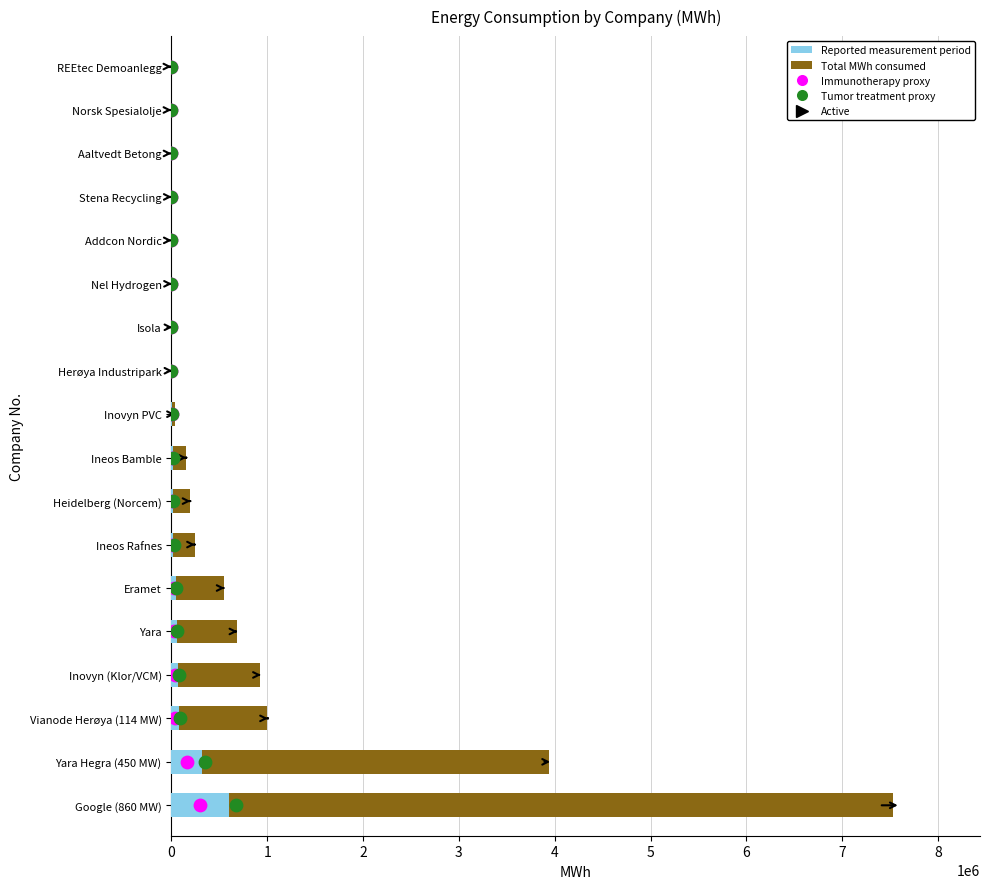

Which series reaches the minimum Y coordinate?

Immunotherapy proxy